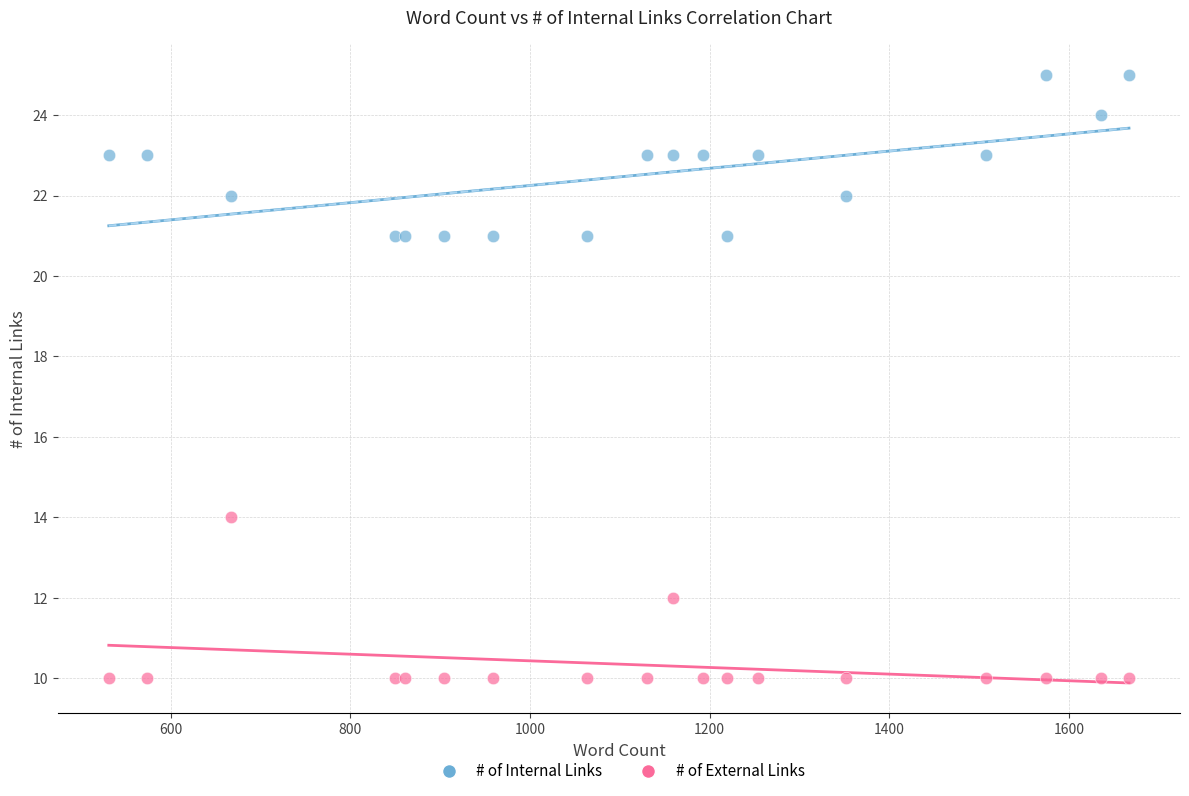

Across all series, what Y value is closest to 17?

14